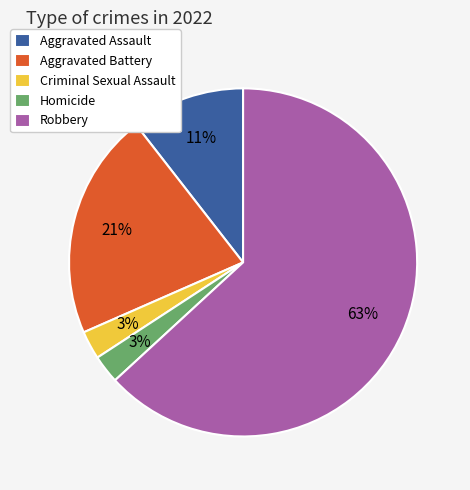

To the nearest percent, what portion does Aggravated Battery represent?

21%